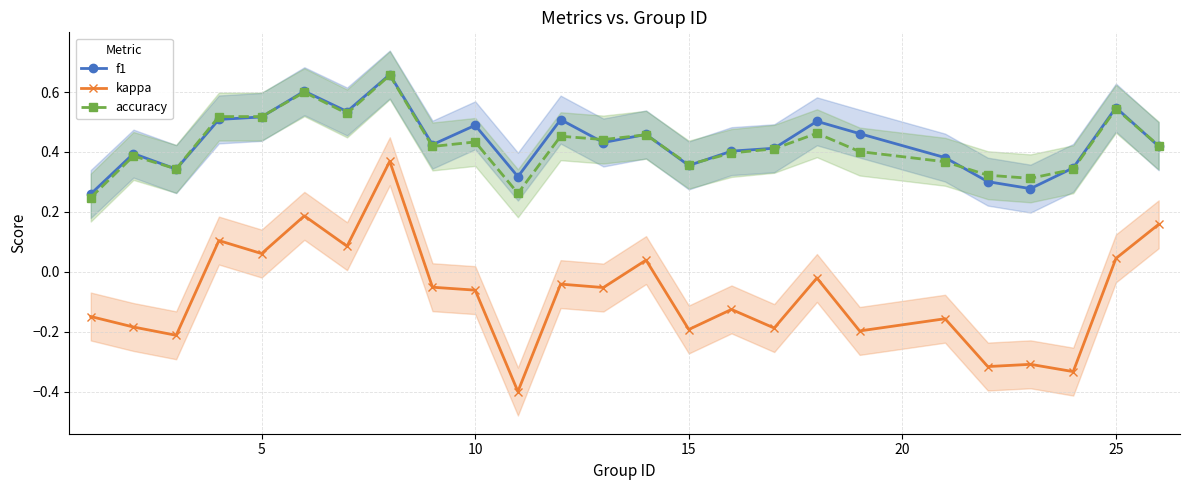

True or false: kappa and accuracy cross at least once.

False